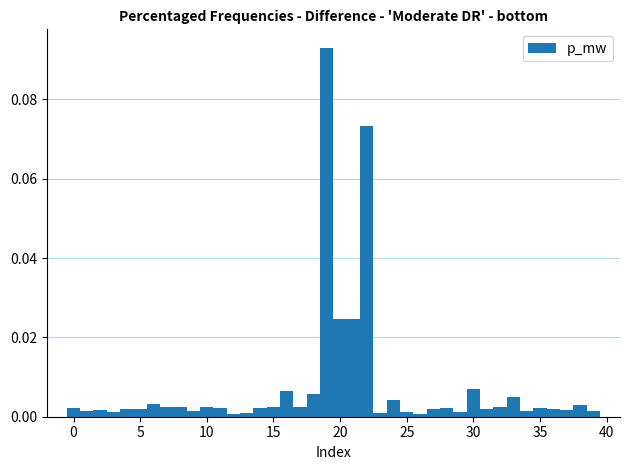

Read against the x-axis, roughly where is the centre of the tallest bar?

19.0